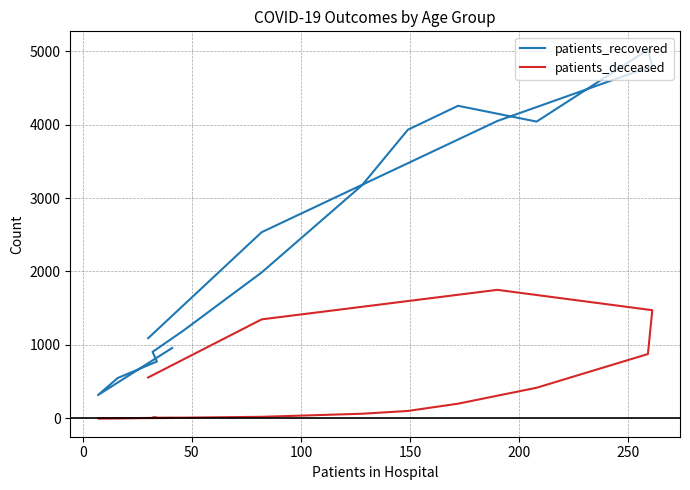

How many values in the patients_recovered series exceed 2535?

7